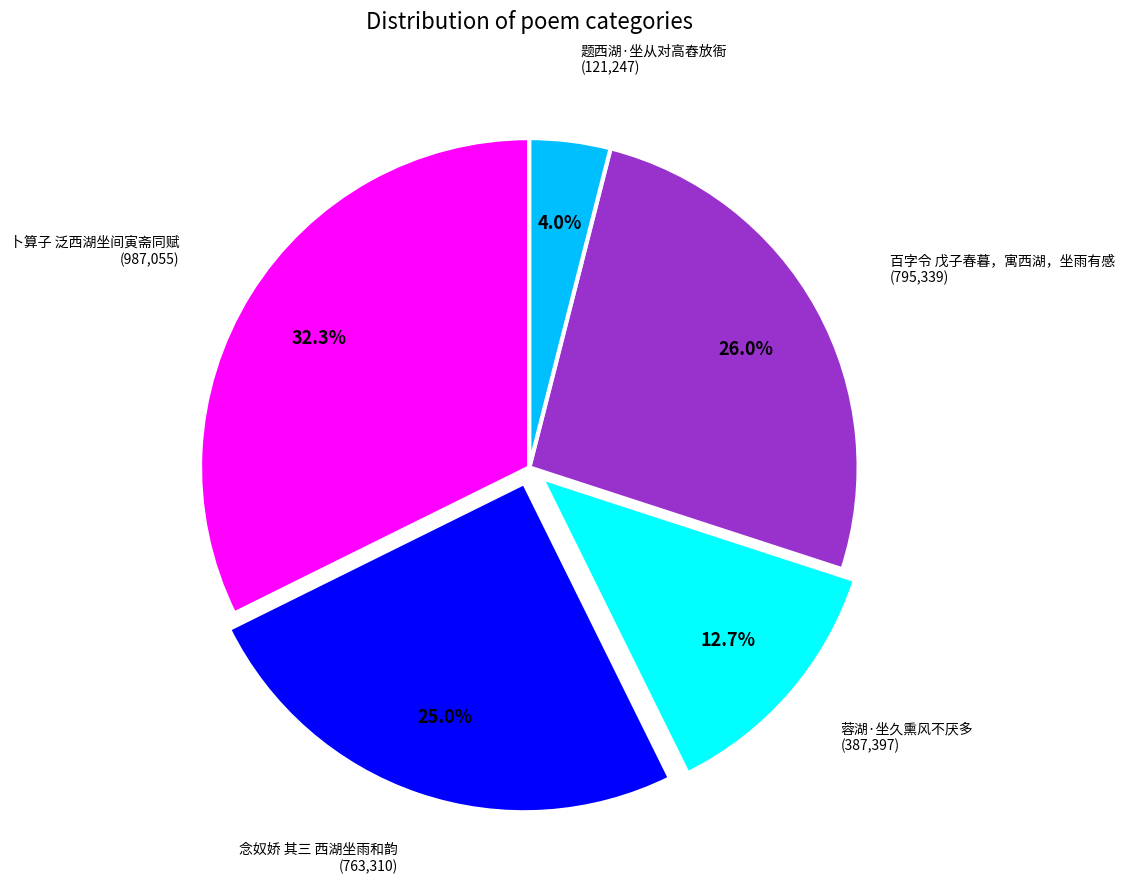

Is there a majority slice in this chart?

No